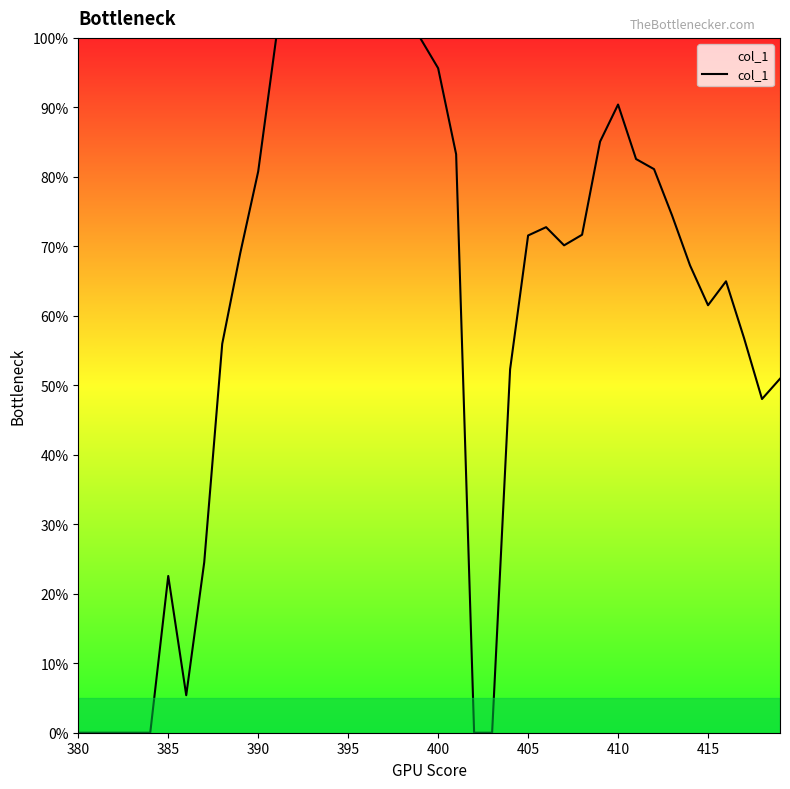

Is this an area chart (filled region under the line)?

Yes